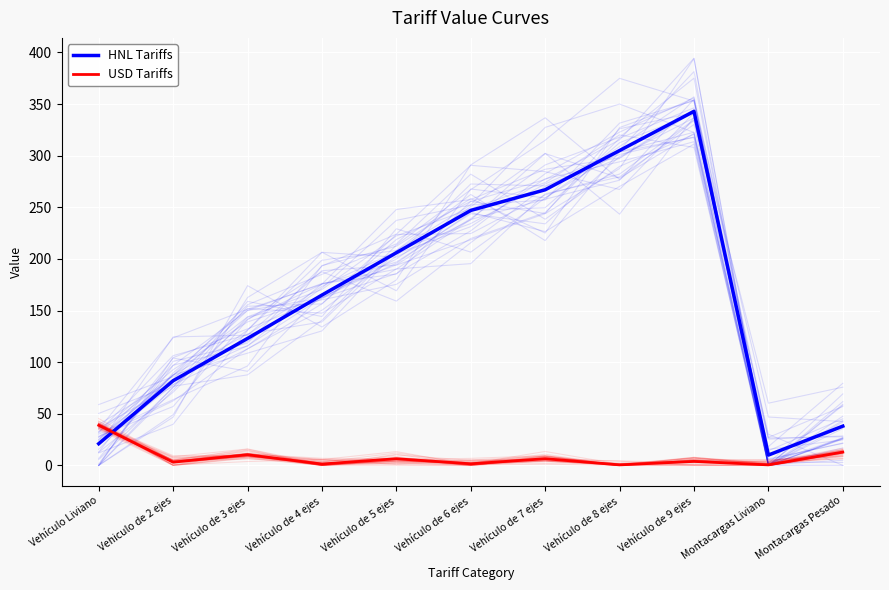

What is the difference between the maximum and minimum values in the USD Tariffs series?

38.3